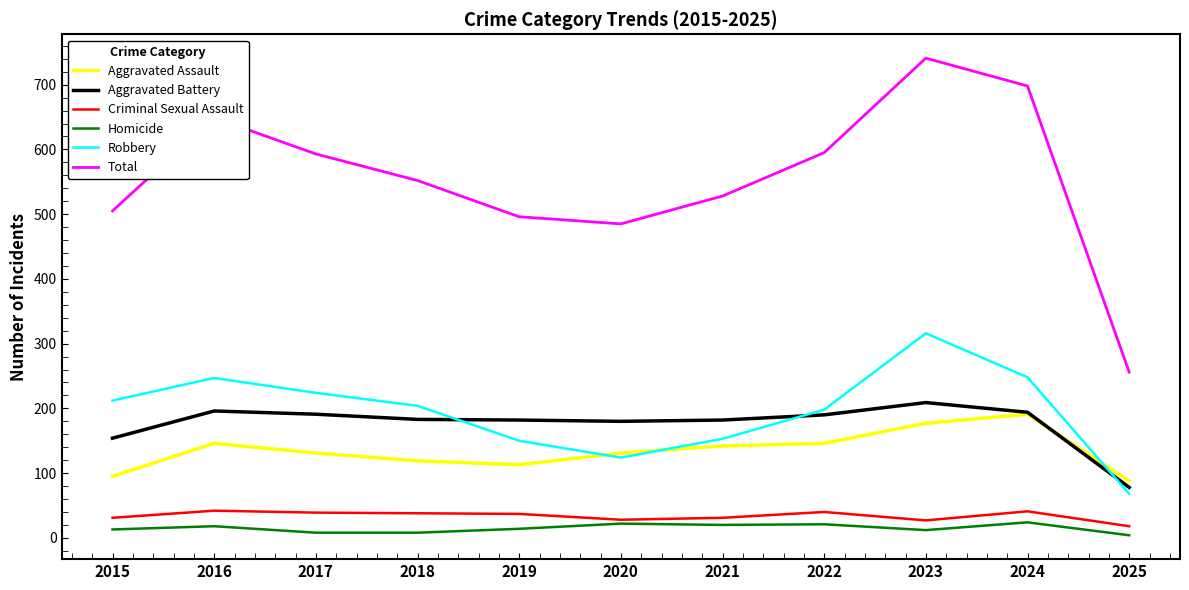

The value of Homicide at 2024 is 24. True or false?

True